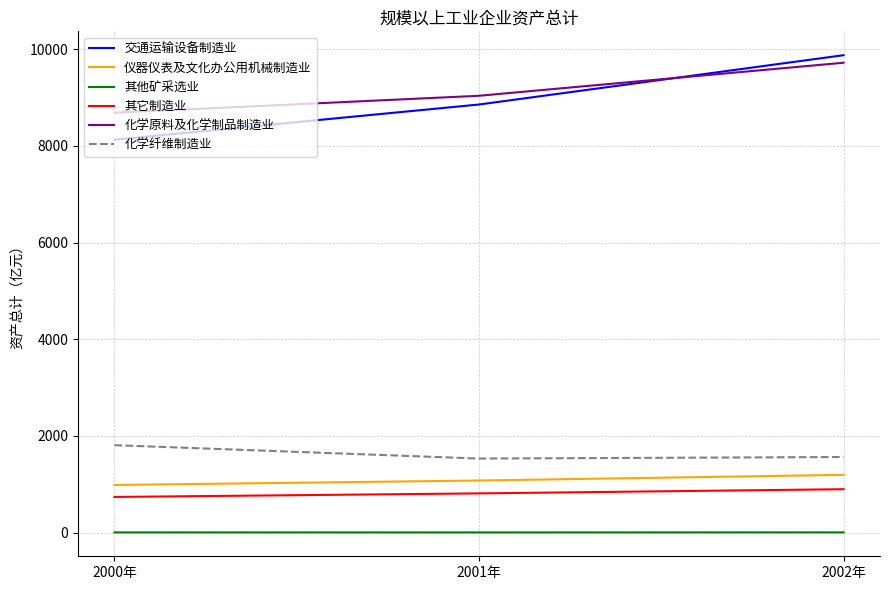

Read the 化学原料及化学制品制造业 value at 2002年.

9723.3